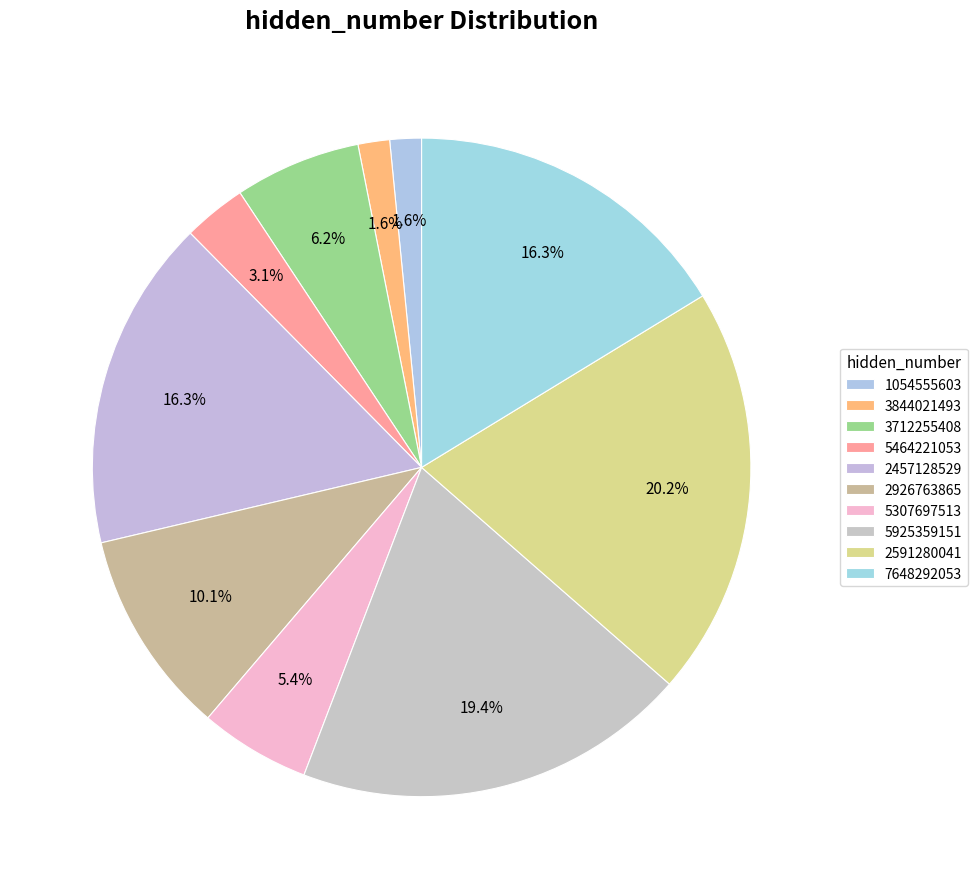

To the nearest percent, what is the average slice percentage?

10%